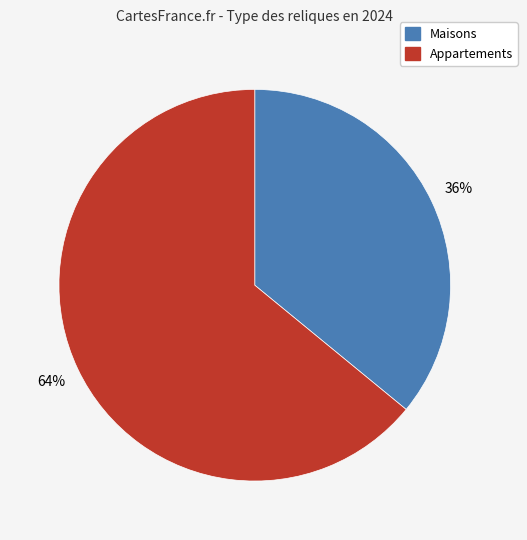

To the nearest percent, what is the difference between the largest and smallest slice percentages?

28%